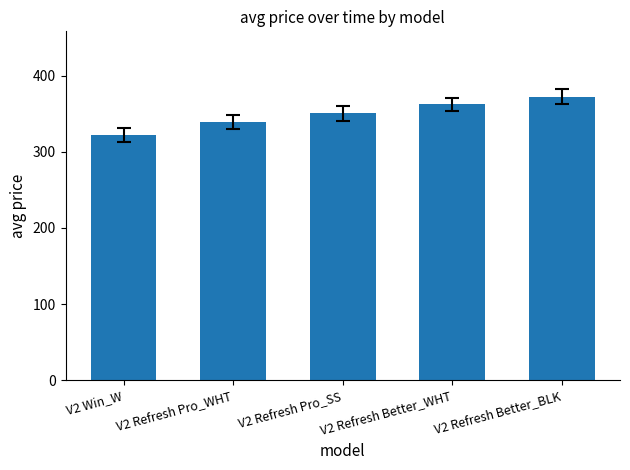

Is it true that the value at V2 Refresh Better_WHT is 362.3?

True